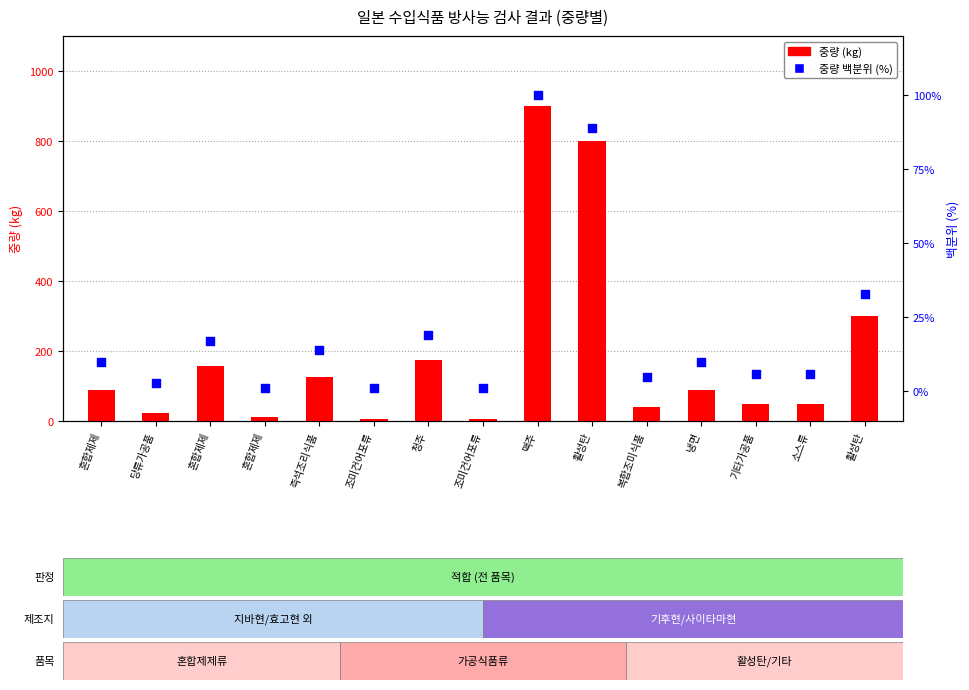

What is the total value across all series at 당류가공품?

27